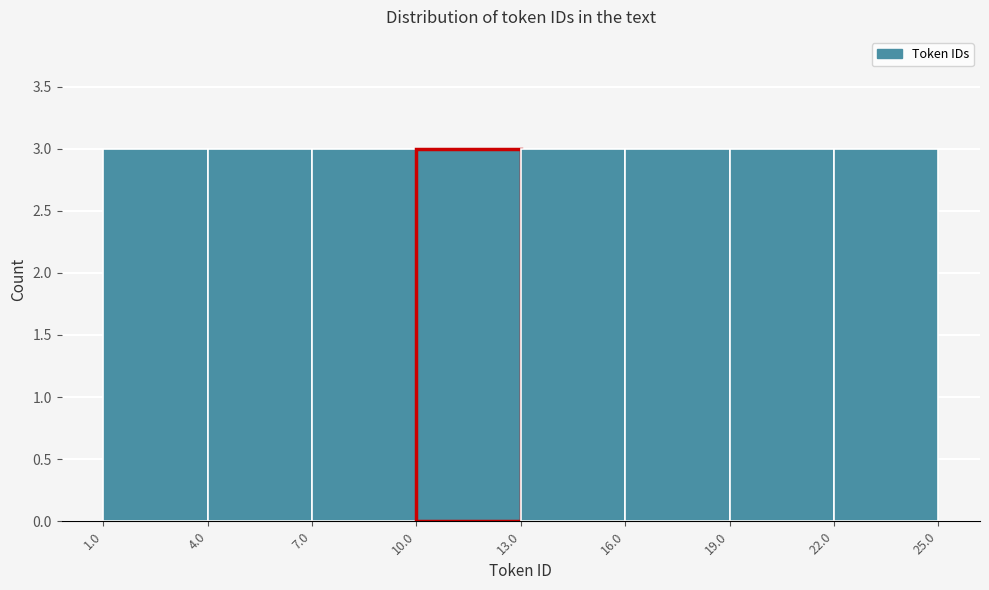

How tall is the bar that spans 22.0 to 25.0 on the x-axis? The values are not printed on the chart, so give them approximately, as read against the axis.

3